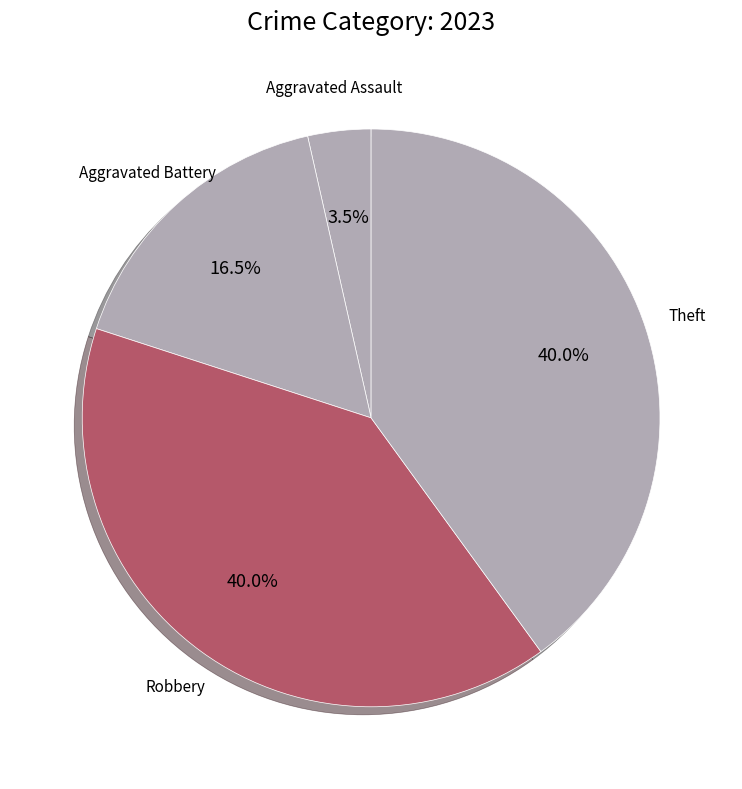

How many segments does this pie chart have?

4